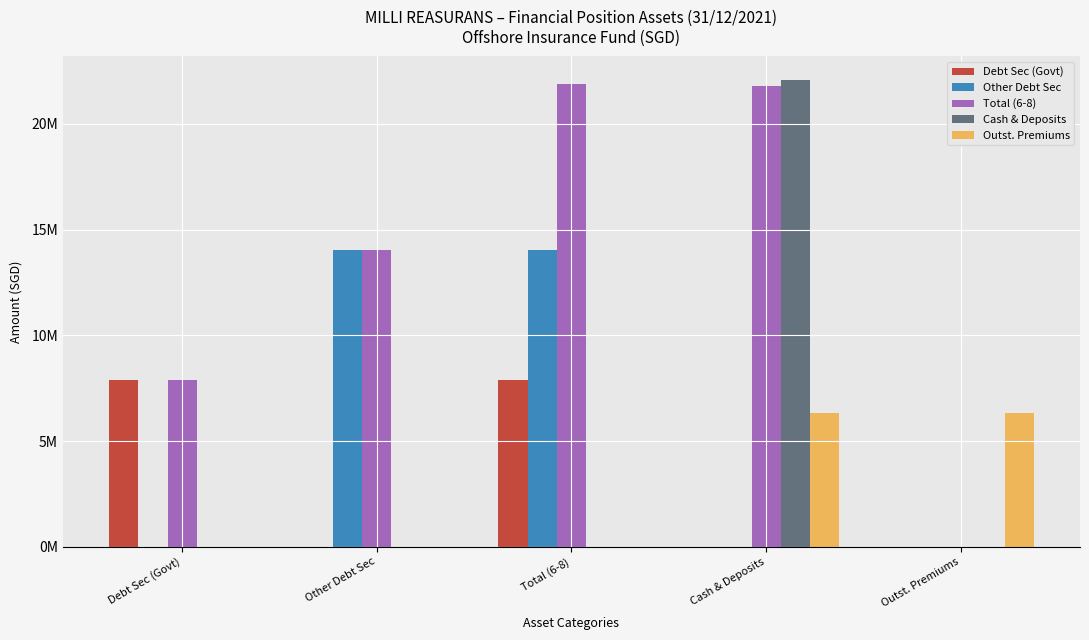

What are all the series names shown in the legend?

Debt Sec (Govt), Other Debt Sec, Total (6-8), Cash & Deposits, Outst. Premiums